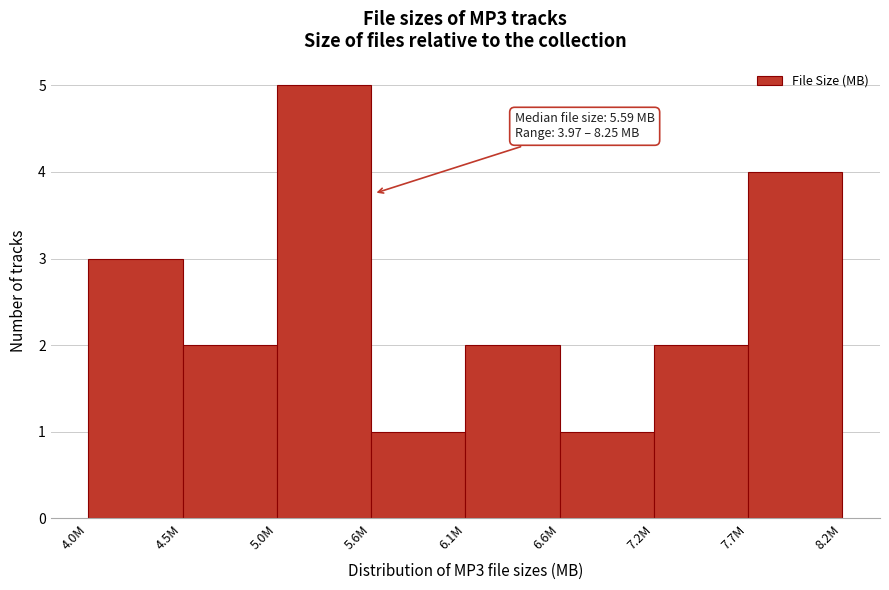

Reading right to left, transcribe all the data shown in this chart.

4	2	1	2	1	5	2	3